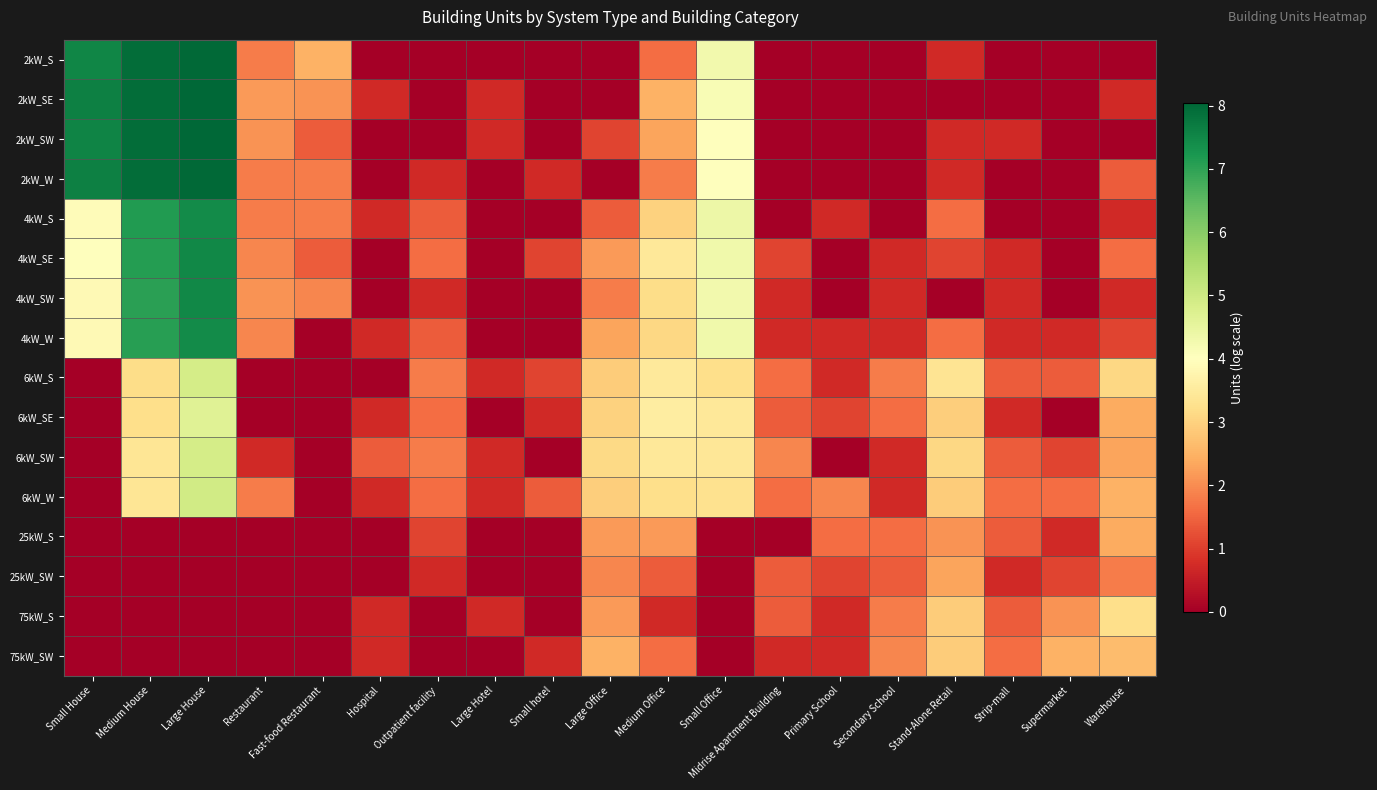

Reading left to right, extract all data points from this chart.

2kW_S: Small House=7.5	Medium House=7.9	Large House=8.0	Restaurant=1.8	Fast-food Restaurant=2.5	Hospital=0.0	Outpatient facility=0.0	Large Hotel=0.0	Small hotel=0.0	Large Office=0.0	Medium Office=1.6	Small Office=4.3	Midrise Apartment Building=0.0	Primary School=0.0	Secondary School=0.0	Stand-Alone Retail=0.7	Strip-mall=0.0	Supermarket=0.0	Warehouse=0.0
2kW_SE: Small House=7.6	Medium House=7.9	Large House=8.0	Restaurant=2.2	Fast-food Restaurant=2.1	Hospital=0.7	Outpatient facility=0.0	Large Hotel=0.7	Small hotel=0.0	Large Office=0.0	Medium Office=2.5	Small Office=4.2	Midrise Apartment Building=0.0	Primary School=0.0	Secondary School=0.0	Stand-Alone Retail=0.0	Strip-mall=0.0	Supermarket=0.0	Warehouse=0.7
2kW_SW: Small House=7.6	Medium House=7.9	Large House=8.0	Restaurant=2.1	Fast-food Restaurant=1.4	Hospital=0.0	Outpatient facility=0.0	Large Hotel=0.7	Small hotel=0.0	Large Office=1.1	Medium Office=2.3	Small Office=4.0	Midrise Apartment Building=0.0	Primary School=0.0	Secondary School=0.0	Stand-Alone Retail=0.7	Strip-mall=0.7	Supermarket=0.0	Warehouse=0.0
2kW_W: Small House=7.6	Medium House=7.9	Large House=8.0	Restaurant=1.8	Fast-food Restaurant=1.8	Hospital=0.0	Outpatient facility=0.7	Large Hotel=0.0	Small hotel=0.7	Large Office=0.0	Medium Office=1.8	Small Office=4.0	Midrise Apartment Building=0.0	Primary School=0.0	Secondary School=0.0	Stand-Alone Retail=0.7	Strip-mall=0.0	Supermarket=0.0	Warehouse=1.4
4kW_S: Small House=3.9	Medium House=7.1	Large House=7.4	Restaurant=1.8	Fast-food Restaurant=1.8	Hospital=0.7	Outpatient facility=1.4	Large Hotel=0.0	Small hotel=0.0	Large Office=1.4	Medium Office=3.0	Small Office=4.4	Midrise Apartment Building=0.0	Primary School=0.7	Secondary School=0.0	Stand-Alone Retail=1.6	Strip-mall=0.0	Supermarket=0.0	Warehouse=0.7
4kW_SE: Small House=4.0	Medium House=7.1	Large House=7.5	Restaurant=1.9	Fast-food Restaurant=1.4	Hospital=0.0	Outpatient facility=1.6	Large Hotel=0.0	Small hotel=1.1	Large Office=2.2	Medium Office=3.4	Small Office=4.3	Midrise Apartment Building=1.1	Primary School=0.0	Secondary School=0.7	Stand-Alone Retail=1.1	Strip-mall=0.7	Supermarket=0.0	Warehouse=1.6
4kW_SW: Small House=3.9	Medium House=7.0	Large House=7.5	Restaurant=2.1	Fast-food Restaurant=1.9	Hospital=0.0	Outpatient facility=0.7	Large Hotel=0.0	Small hotel=0.0	Large Office=1.8	Medium Office=3.2	Small Office=4.3	Midrise Apartment Building=0.7	Primary School=0.0	Secondary School=0.7	Stand-Alone Retail=0.0	Strip-mall=0.7	Supermarket=0.0	Warehouse=0.7
4kW_W: Small House=3.9	Medium House=7.1	Large House=7.4	Restaurant=1.9	Fast-food Restaurant=0.0	Hospital=0.7	Outpatient facility=1.4	Large Hotel=0.0	Small hotel=0.0	Large Office=2.3	Medium Office=3.1	Small Office=4.3	Midrise Apartment Building=0.7	Primary School=0.7	Secondary School=0.7	Stand-Alone Retail=1.6	Strip-mall=0.7	Supermarket=0.7	Warehouse=1.1
6kW_S: Small House=0.0	Medium House=3.2	Large House=4.9	Restaurant=0.0	Fast-food Restaurant=0.0	Hospital=0.0	Outpatient facility=1.8	Large Hotel=0.7	Small hotel=1.1	Large Office=2.9	Medium Office=3.5	Small Office=3.2	Midrise Apartment Building=1.6	Primary School=0.7	Secondary School=1.8	Stand-Alone Retail=3.3	Strip-mall=1.4	Supermarket=1.4	Warehouse=3.1
6kW_SE: Small House=0.0	Medium House=3.2	Large House=4.7	Restaurant=0.0	Fast-food Restaurant=0.0	Hospital=0.7	Outpatient facility=1.6	Large Hotel=0.0	Small hotel=0.7	Large Office=3.0	Medium Office=3.6	Small Office=3.4	Midrise Apartment Building=1.4	Primary School=1.1	Secondary School=1.6	Stand-Alone Retail=2.9	Strip-mall=0.7	Supermarket=0.0	Warehouse=2.4
6kW_SW: Small House=0.0	Medium House=3.4	Large House=4.9	Restaurant=0.7	Fast-food Restaurant=0.0	Hospital=1.4	Outpatient facility=1.8	Large Hotel=0.7	Small hotel=0.0	Large Office=3.1	Medium Office=3.4	Small Office=3.4	Midrise Apartment Building=1.9	Primary School=0.0	Secondary School=0.7	Stand-Alone Retail=3.1	Strip-mall=1.4	Supermarket=1.1	Warehouse=2.3
6kW_W: Small House=0.0	Medium House=3.4	Large House=4.9	Restaurant=1.8	Fast-food Restaurant=0.0	Hospital=0.7	Outpatient facility=1.6	Large Hotel=0.7	Small hotel=1.4	Large Office=2.9	Medium Office=3.2	Small Office=3.3	Midrise Apartment Building=1.6	Primary School=1.9	Secondary School=0.7	Stand-Alone Retail=2.9	Strip-mall=1.6	Supermarket=1.6	Warehouse=2.5
25kW_S: Small House=0.0	Medium House=0.0	Large House=0.0	Restaurant=0.0	Fast-food Restaurant=0.0	Hospital=0.0	Outpatient facility=1.1	Large Hotel=0.0	Small hotel=0.0	Large Office=2.2	Medium Office=2.2	Small Office=0.0	Midrise Apartment Building=0.0	Primary School=1.6	Secondary School=1.6	Stand-Alone Retail=2.1	Strip-mall=1.4	Supermarket=0.7	Warehouse=2.4
25kW_SW: Small House=0.0	Medium House=0.0	Large House=0.0	Restaurant=0.0	Fast-food Restaurant=0.0	Hospital=0.0	Outpatient facility=0.7	Large Hotel=0.0	Small hotel=0.0	Large Office=1.9	Medium Office=1.4	Small Office=0.0	Midrise Apartment Building=1.4	Primary School=1.1	Secondary School=1.4	Stand-Alone Retail=2.3	Strip-mall=0.7	Supermarket=1.1	Warehouse=1.8
75kW_S: Small House=0.0	Medium House=0.0	Large House=0.0	Restaurant=0.0	Fast-food Restaurant=0.0	Hospital=0.7	Outpatient facility=0.0	Large Hotel=0.7	Small hotel=0.0	Large Office=2.2	Medium Office=0.7	Small Office=0.0	Midrise Apartment Building=1.4	Primary School=0.7	Secondary School=1.8	Stand-Alone Retail=2.9	Strip-mall=1.4	Supermarket=2.1	Warehouse=3.2
75kW_SW: Small House=0.0	Medium House=0.0	Large House=0.0	Restaurant=0.0	Fast-food Restaurant=0.0	Hospital=0.7	Outpatient facility=0.0	Large Hotel=0.0	Small hotel=0.7	Large Office=2.5	Medium Office=1.6	Small Office=0.0	Midrise Apartment Building=0.7	Primary School=0.7	Secondary School=1.9	Stand-Alone Retail=2.9	Strip-mall=1.6	Supermarket=2.5	Warehouse=2.6